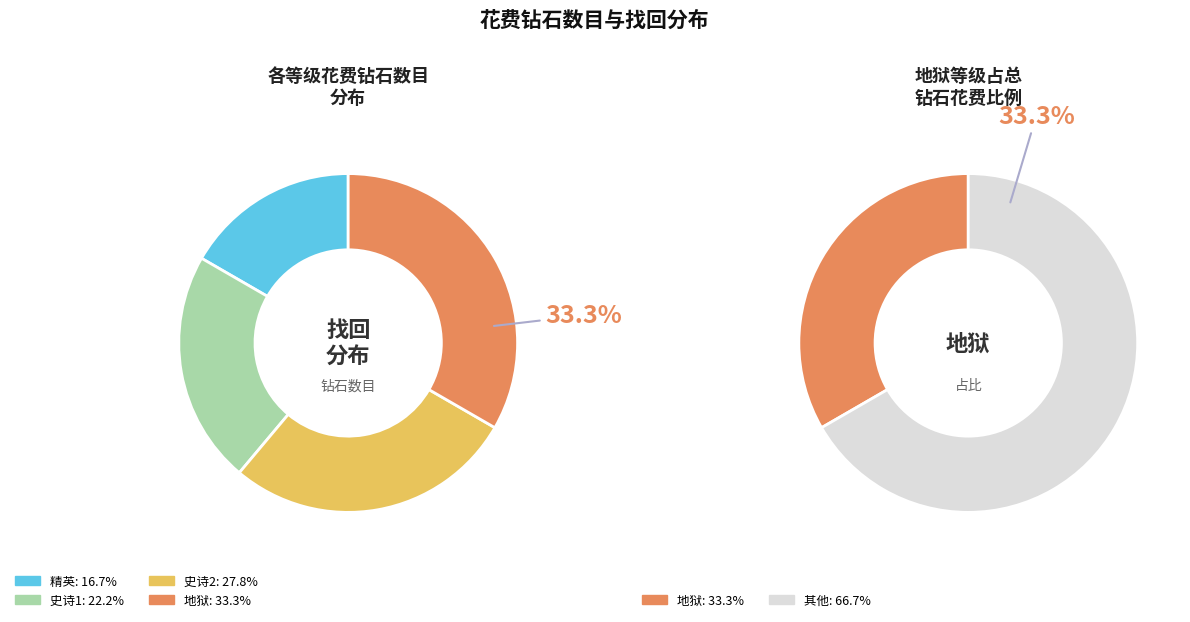

Combined, what portion of the pie is 史诗2 and 地狱?

61.1%